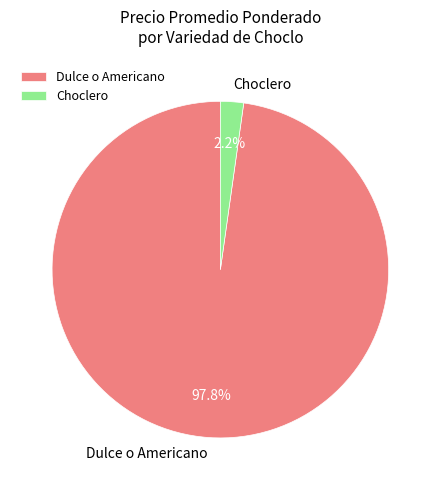

Is there any slice that represents more than half of the pie?

Yes